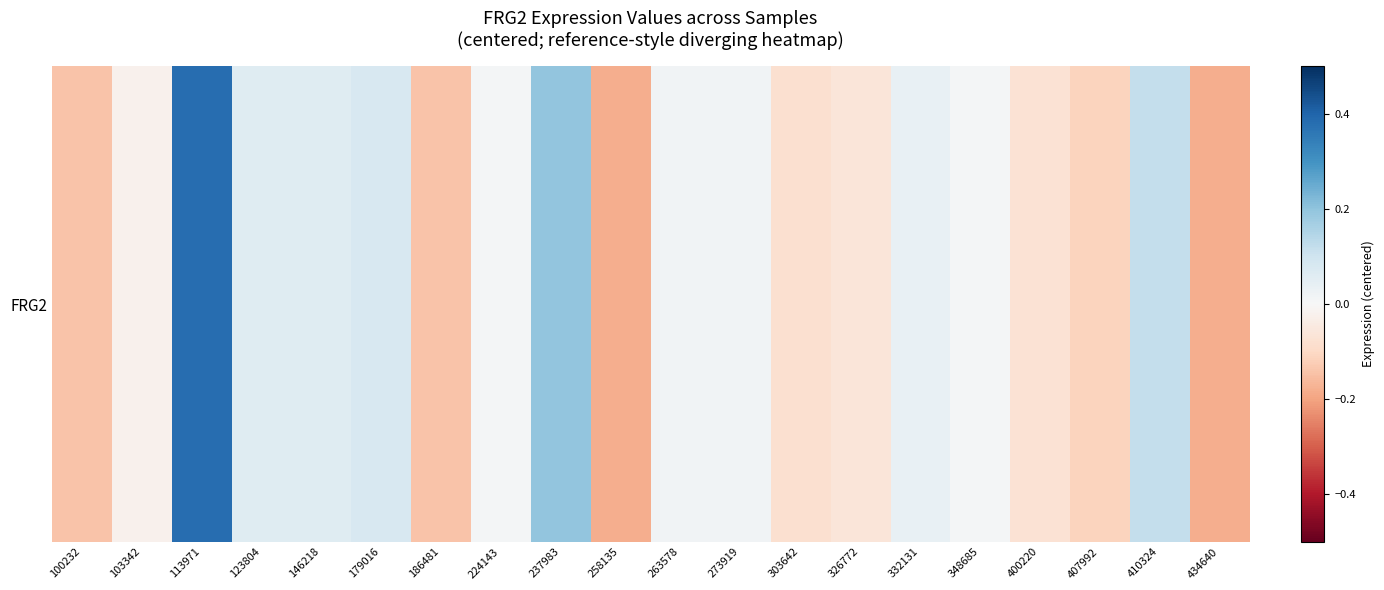

Reading left to right, transcribe all the data shown in this chart.

-0.1	-0.0	0.4	0.1	0.1	0.1	-0.1	0.0	0.2	-0.2	0.0	0.0	-0.1	-0.1	0.0	0.0	-0.1	-0.1	0.1	-0.2